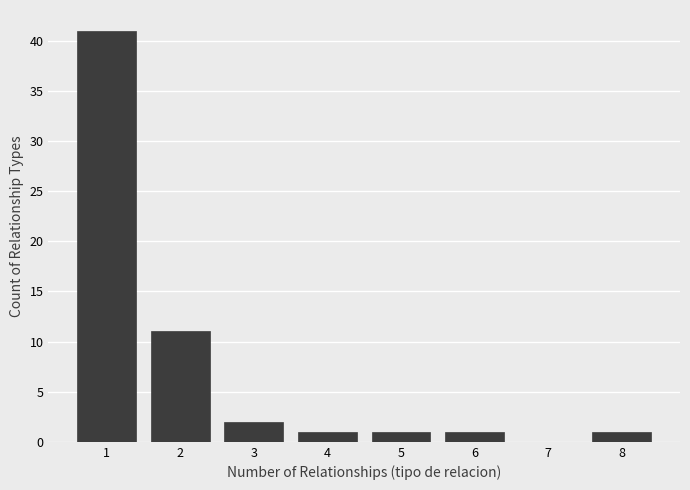

Reading left to right, extract all data points from this chart.

1=41	2=11	3=2	4=1	5=1	6=1	7=0	8=1